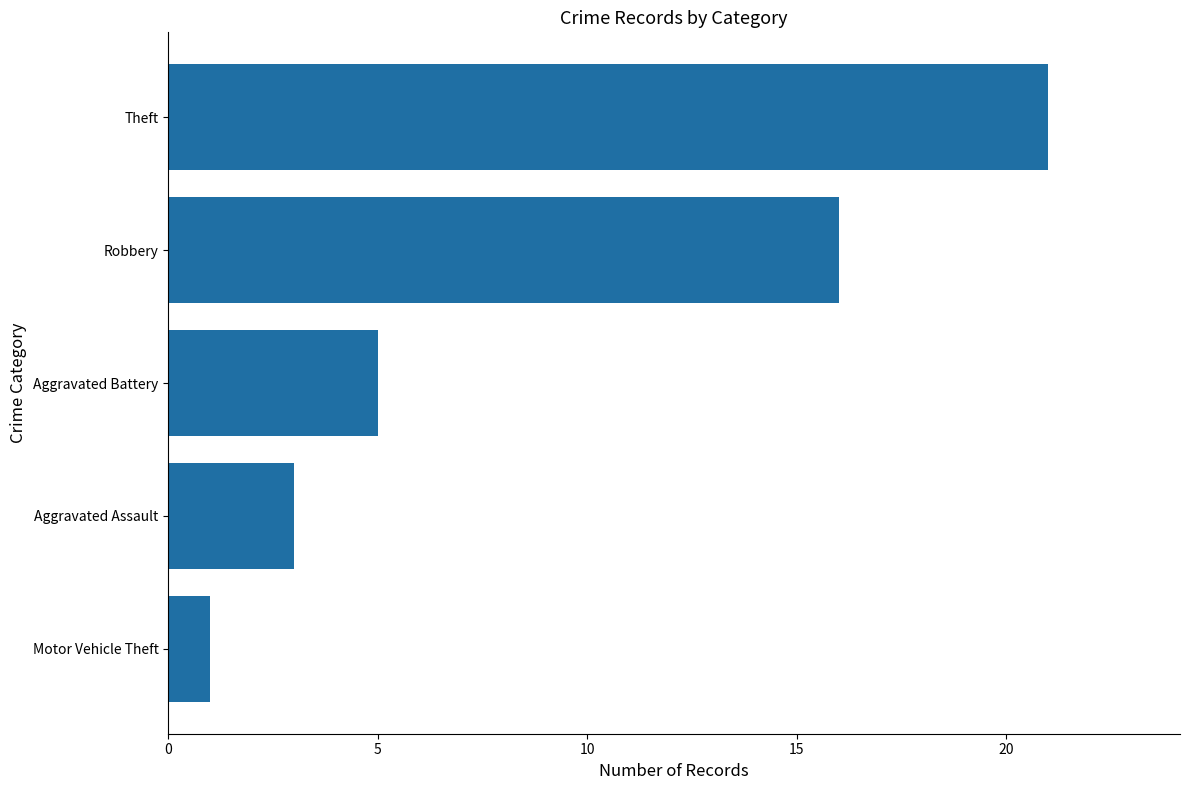

What is the difference between the maximum and minimum values?

20